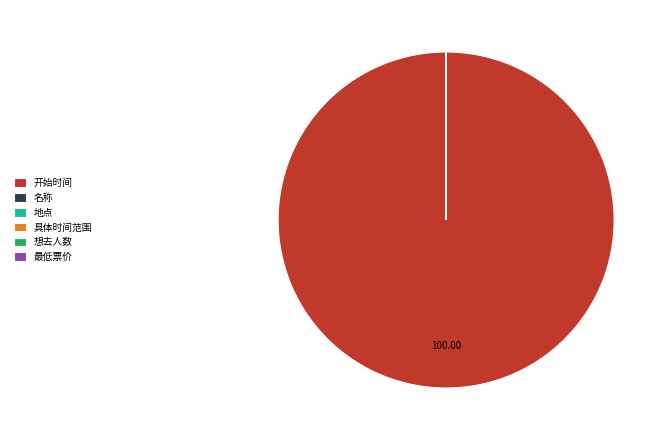

Does any single category account for the majority?

Yes